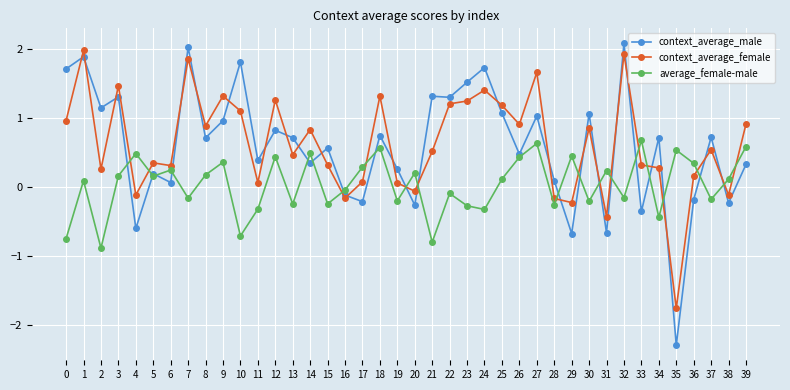

At which category does context_average_male reach its first local peak?

1